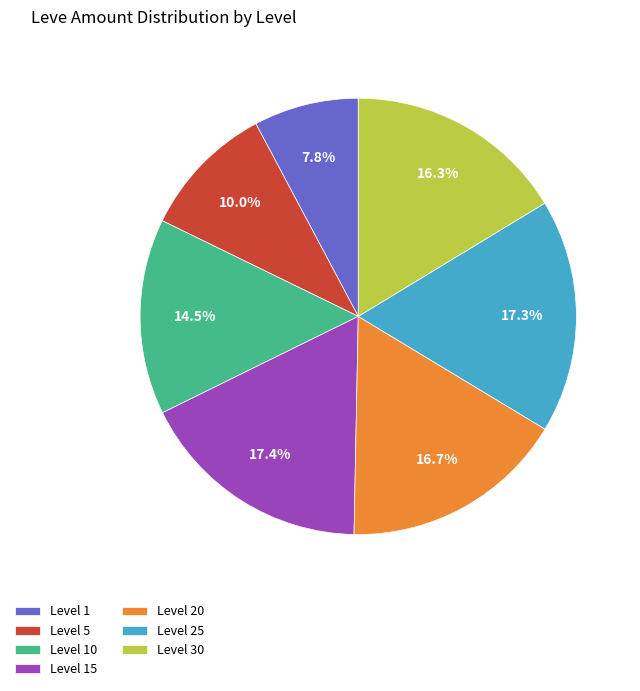

Which slice is the smallest?

Level 1